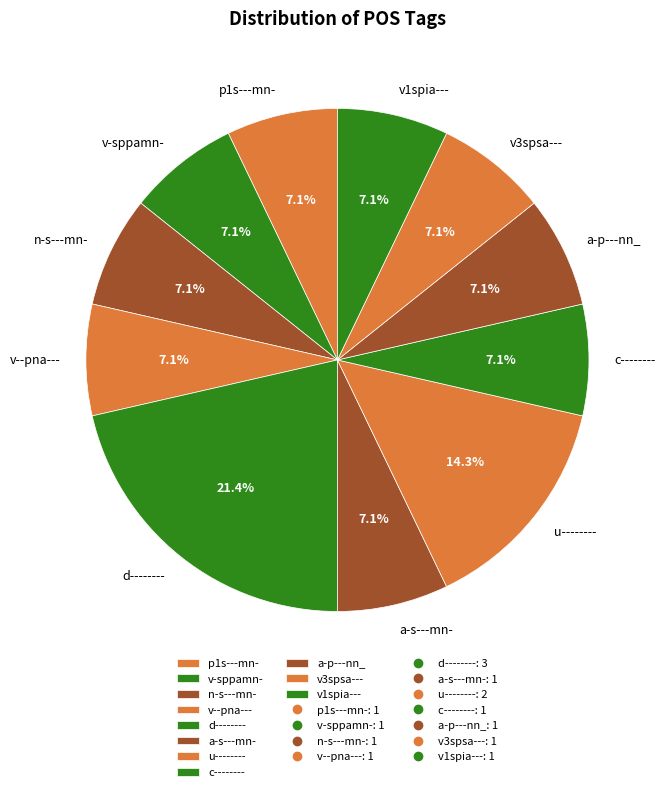

What percentage is the a-s---mn- slice, to the nearest percent?

7%